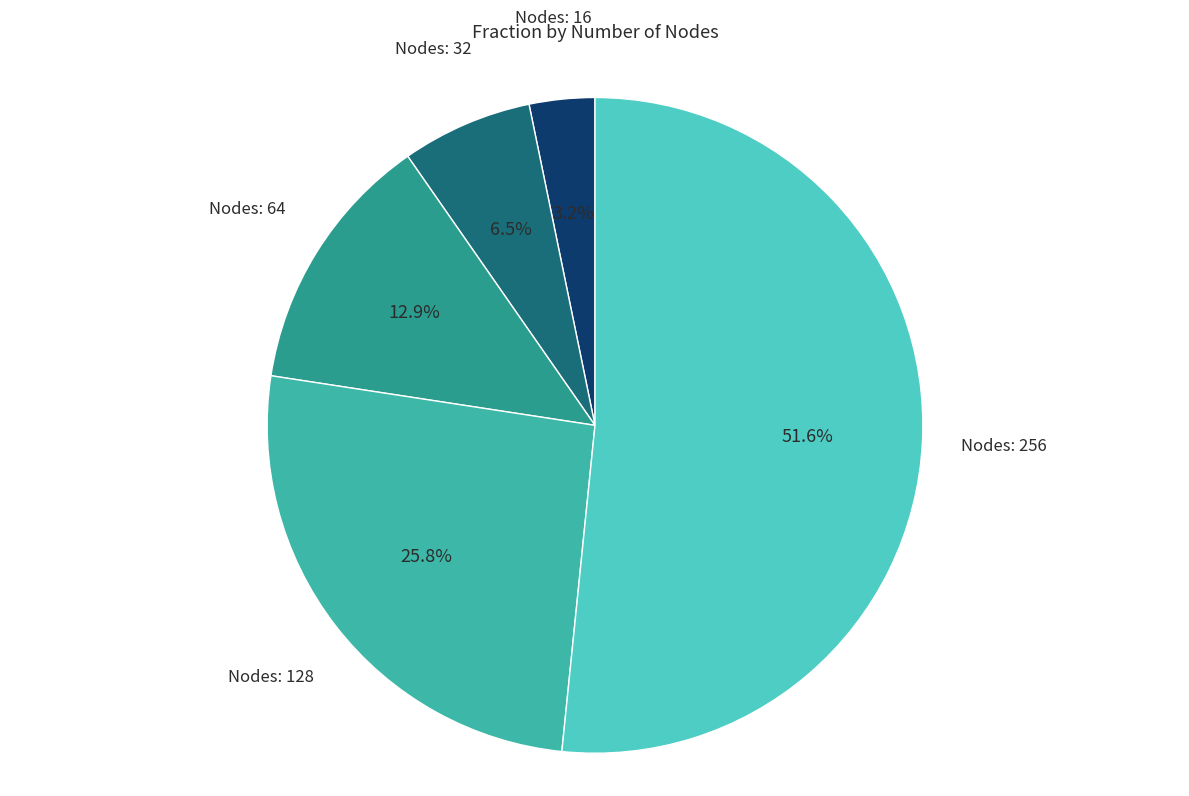

To the nearest percent, what is the average slice percentage?

20%